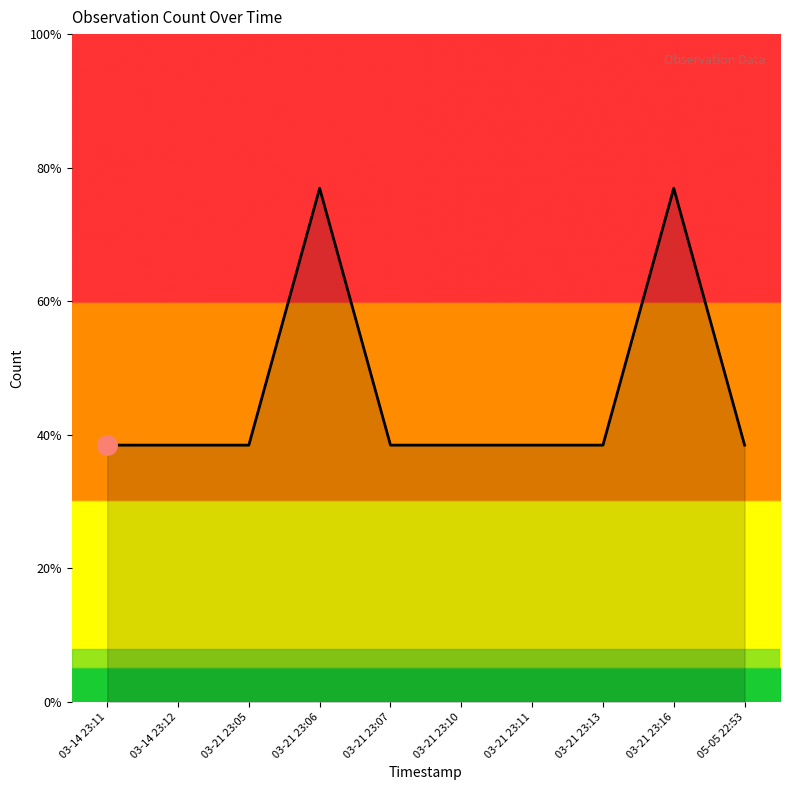

How many points are higher than both their immediate neighbors (excluding endpoints)?

2